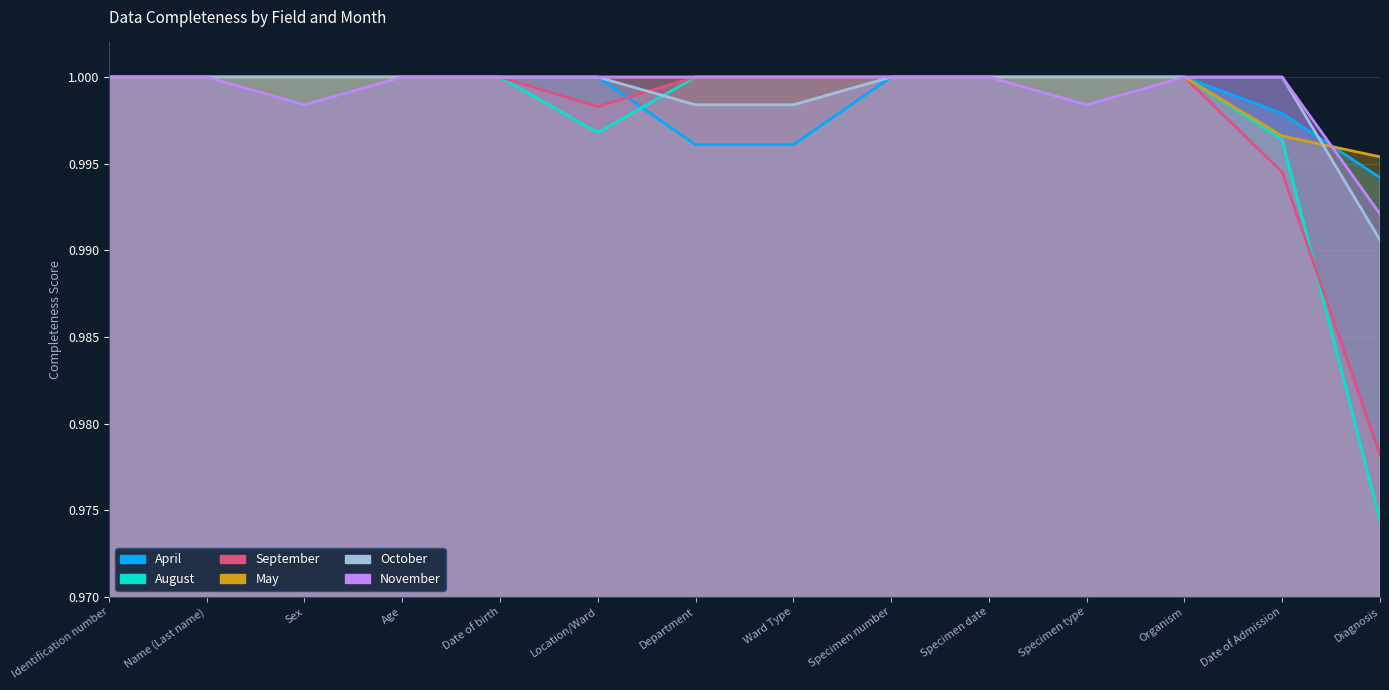

Reading left to right, extract all data points from this chart.

April: Identification number=1.0	Name (Last name)=1.0	Sex=1.0	Age=1.0	Date of birth=1.0	Location/Ward=1.0	Department=1.0	Ward Type=1.0	Specimen number=1.0	Specimen date=1.0	Specimen type=1.0	Organism=1.0	Date of Admission=1.0	Diagnosis=1.0
August: Identification number=1.0	Name (Last name)=1.0	Sex=1.0	Age=1.0	Date of birth=1.0	Location/Ward=1.0	Department=1.0	Ward Type=1.0	Specimen number=1.0	Specimen date=1.0	Specimen type=1.0	Organism=1.0	Date of Admission=1.0	Diagnosis=1.0
September: Identification number=1.0	Name (Last name)=1.0	Sex=1.0	Age=1.0	Date of birth=1.0	Location/Ward=1.0	Department=1.0	Ward Type=1.0	Specimen number=1.0	Specimen date=1.0	Specimen type=1.0	Organism=1.0	Date of Admission=1.0	Diagnosis=1.0
May: Identification number=1.0	Name (Last name)=1.0	Sex=1.0	Age=1.0	Date of birth=1.0	Location/Ward=1.0	Department=1.0	Ward Type=1.0	Specimen number=1.0	Specimen date=1.0	Specimen type=1.0	Organism=1.0	Date of Admission=1.0	Diagnosis=1.0
October: Identification number=1.0	Name (Last name)=1.0	Sex=1.0	Age=1.0	Date of birth=1.0	Location/Ward=1.0	Department=1.0	Ward Type=1.0	Specimen number=1.0	Specimen date=1.0	Specimen type=1.0	Organism=1.0	Date of Admission=1.0	Diagnosis=1.0
November: Identification number=1.0	Name (Last name)=1.0	Sex=1.0	Age=1.0	Date of birth=1.0	Location/Ward=1.0	Department=1.0	Ward Type=1.0	Specimen number=1.0	Specimen date=1.0	Specimen type=1.0	Organism=1.0	Date of Admission=1.0	Diagnosis=1.0